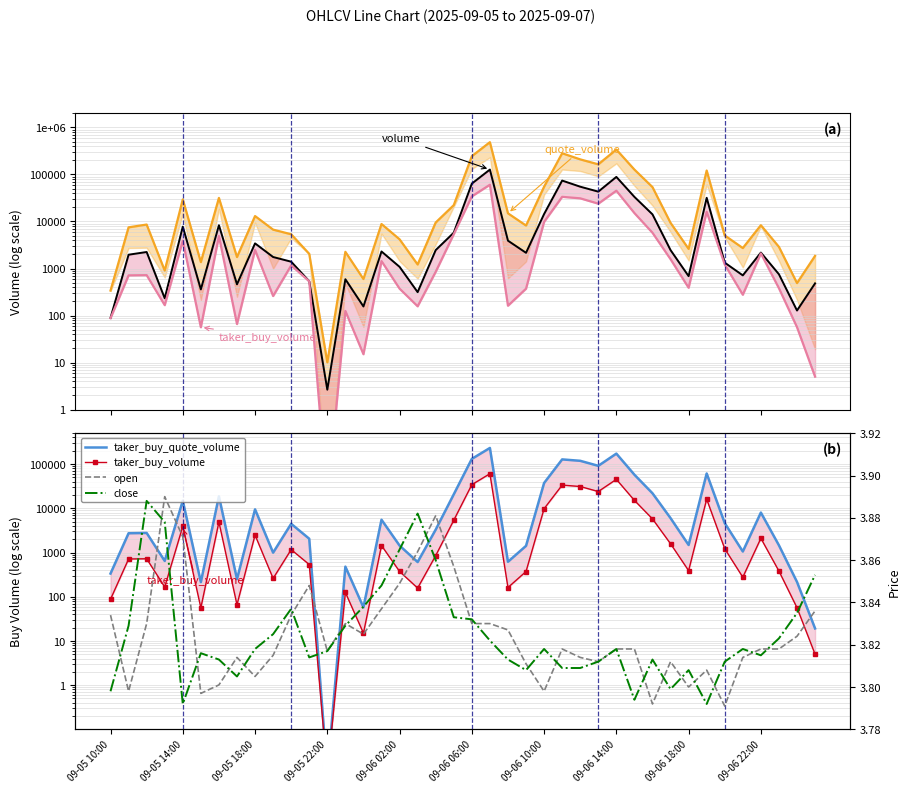

What is the value of the quote_volume point at the 39th from the left?

489.1